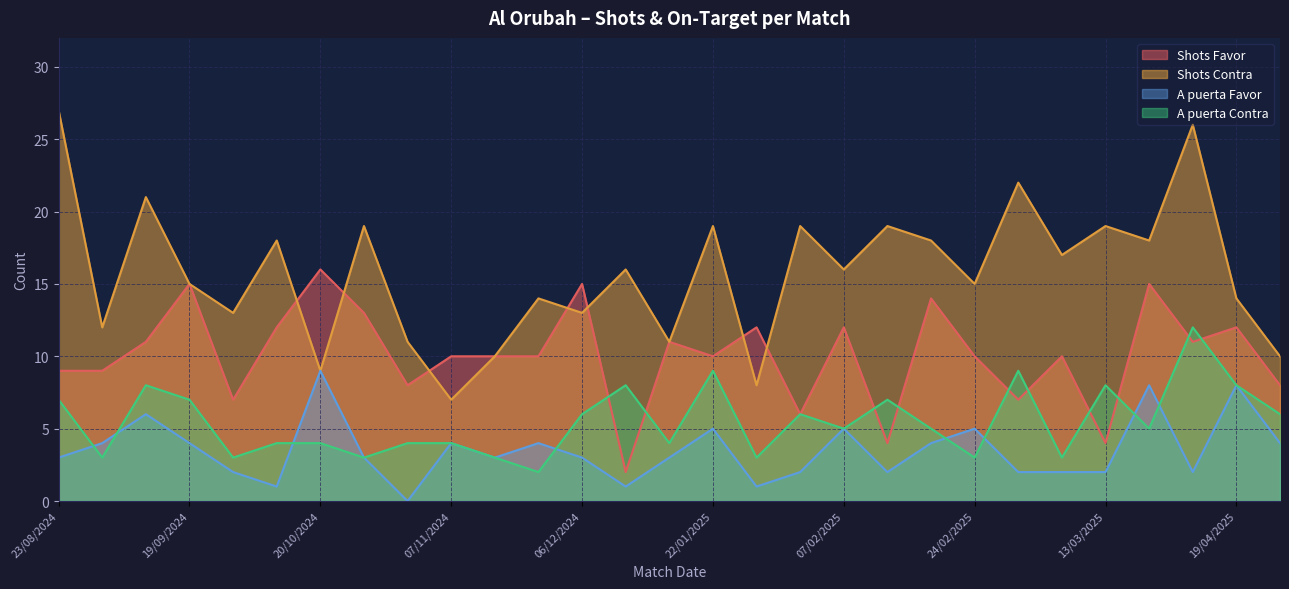

At how many categories does at least one series exceed 18?

9